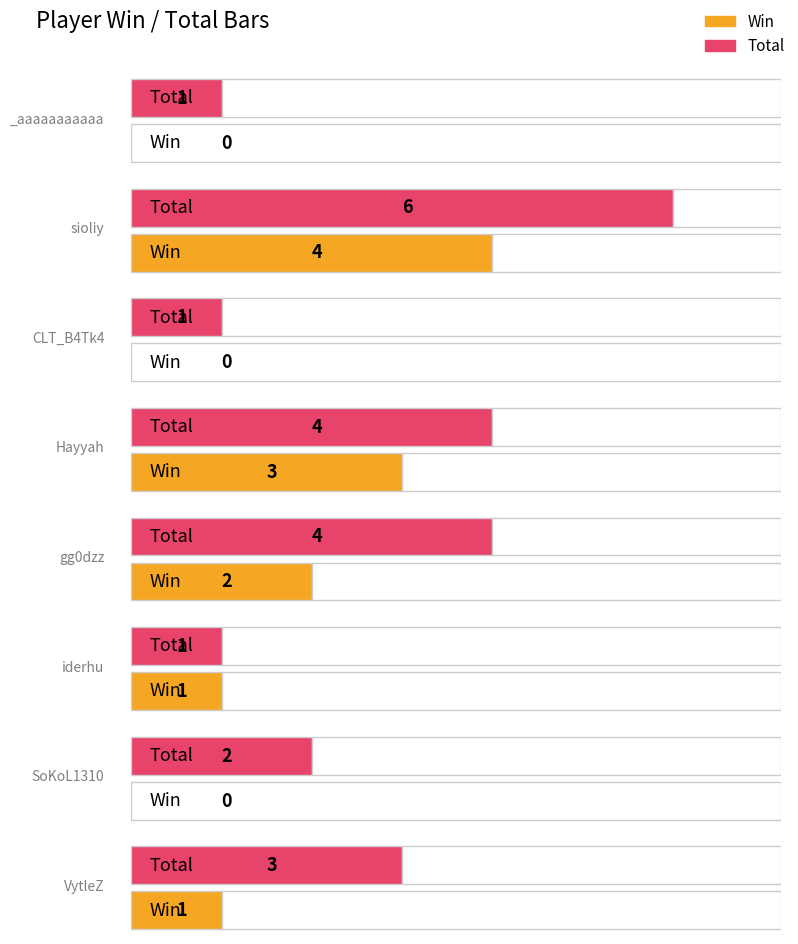

How many positive values does the Win series have?

5